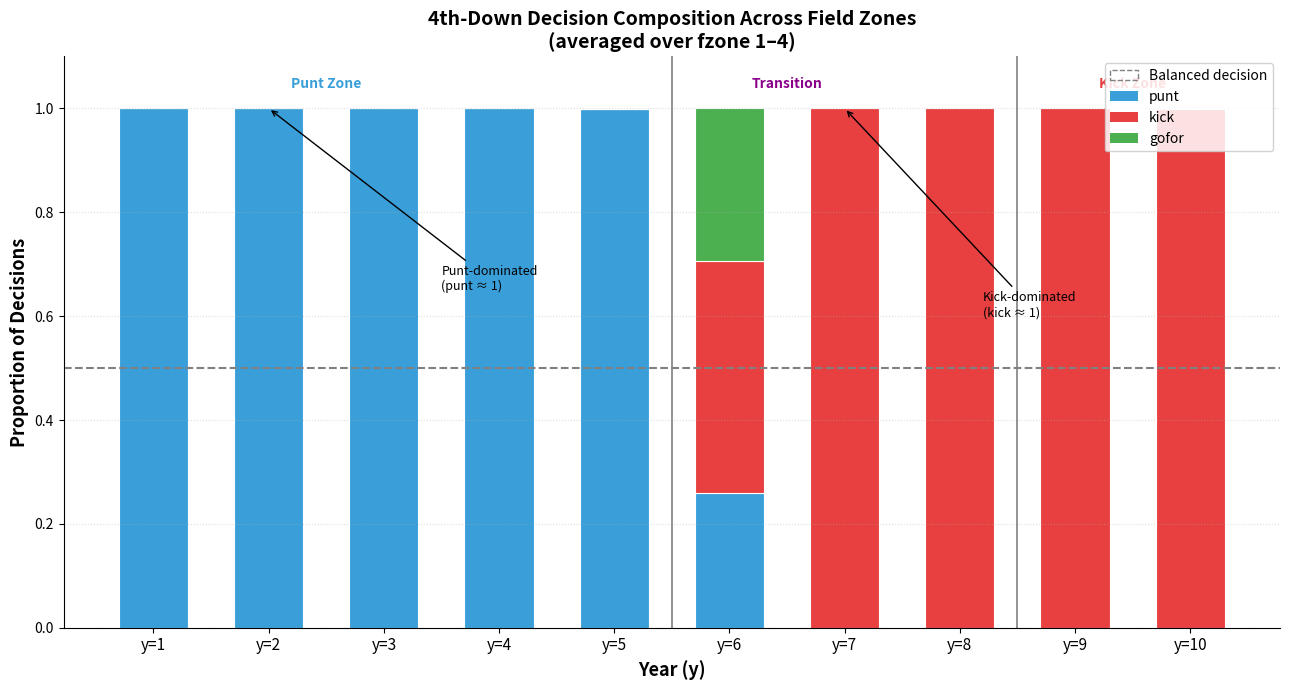

What is the sum of the punt values at y=1 and y=2?

2.0